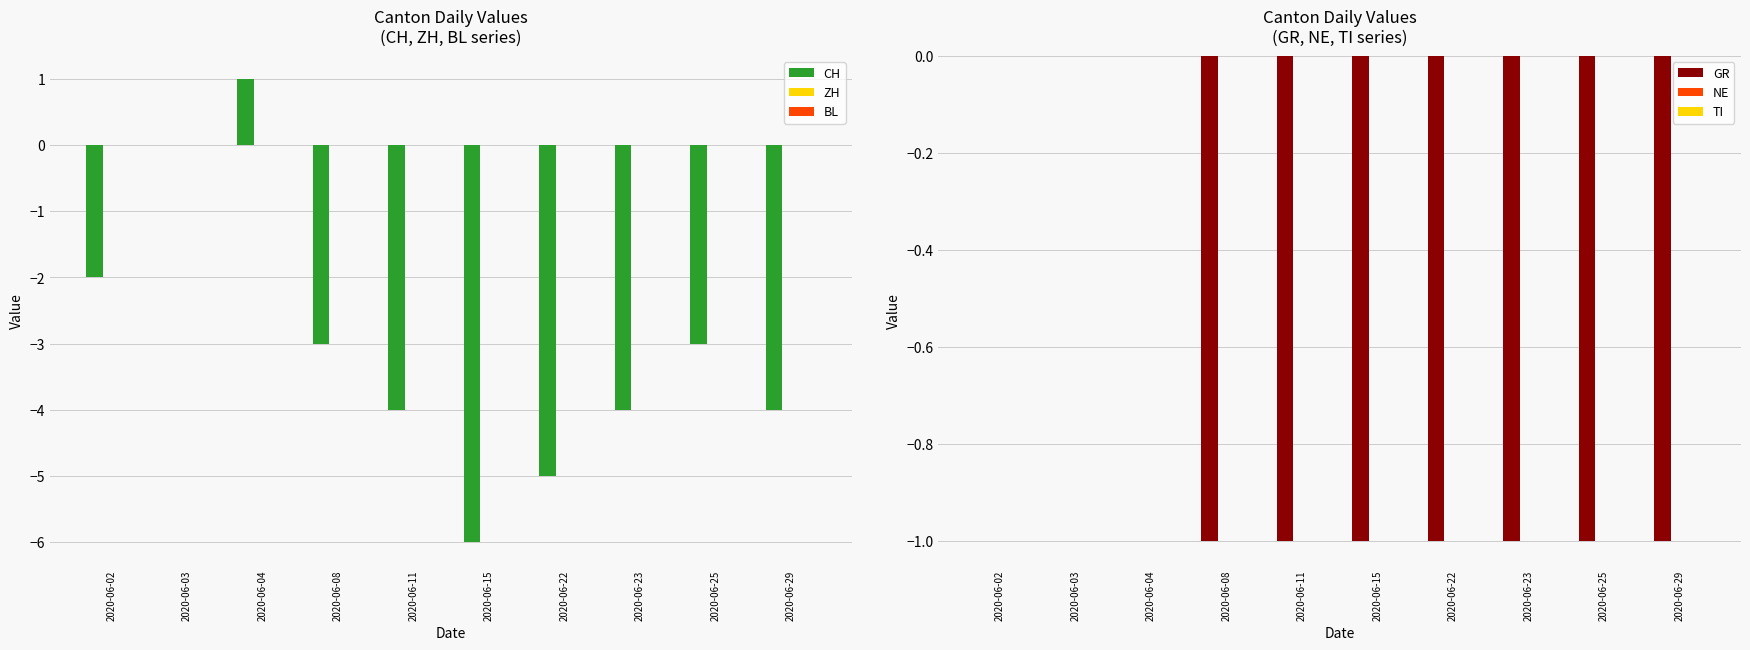

Count the CH values in the range -4 to -2.

6